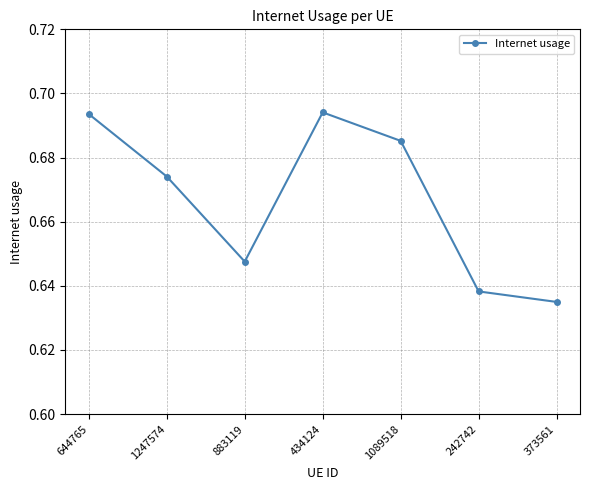

What is the sum of the values at 242742 and 1089518?

1.3